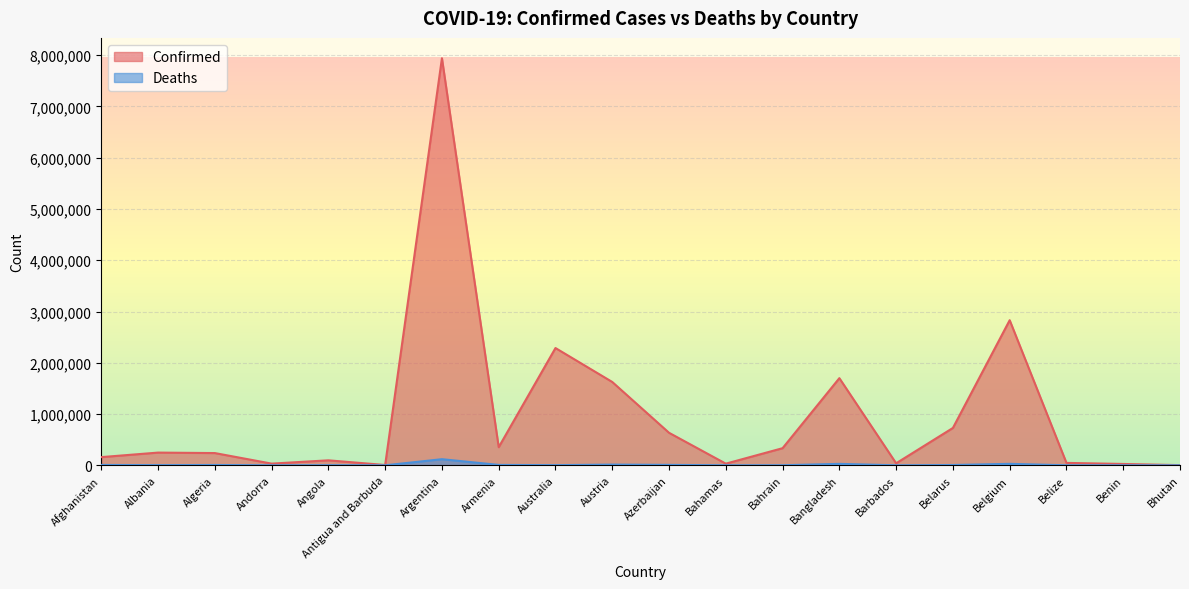

How many lines are shown in the chart?

2